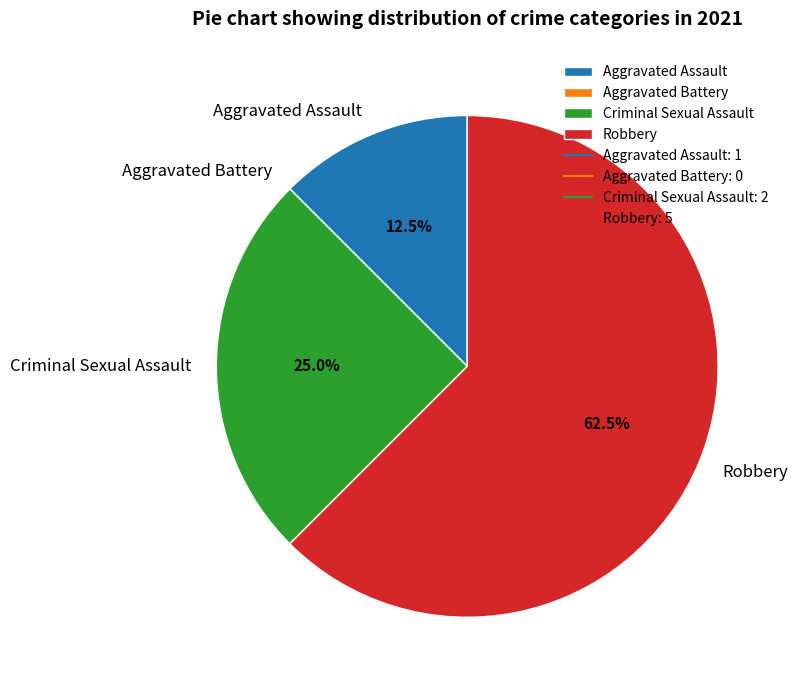

To the nearest percent, what is the difference between the largest and smallest slice percentages?

62%